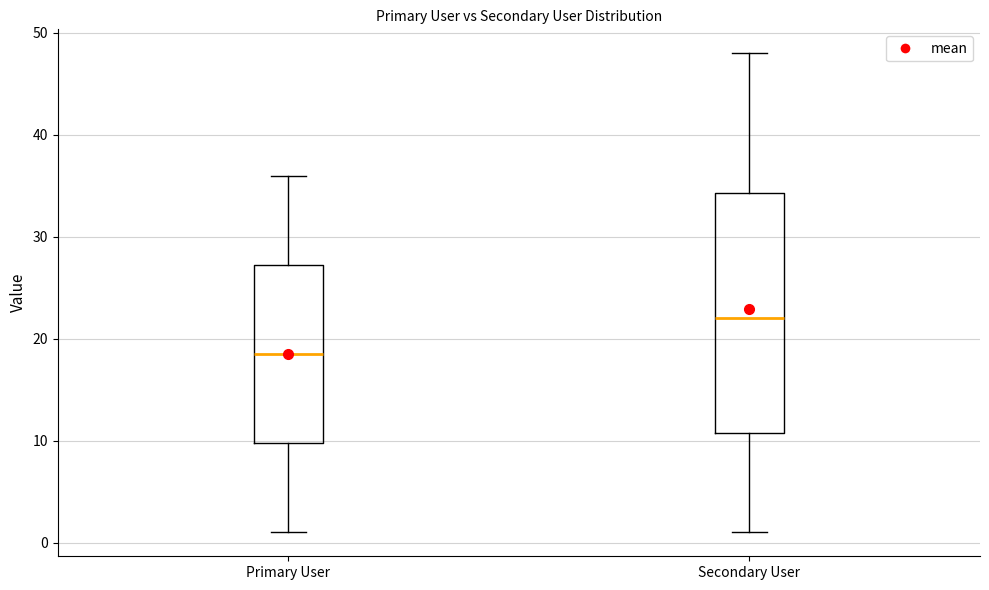

Reading left to right, transcribe this box plot: for each box, give where its median line is, the range the box spans, and where its two whiskers end, as read against the y-axis. The values are not printed on the chart, so give them approximately, as read against the axis.

Primary User: median 19, box 10 to 27, whiskers 1 to 36
Secondary User: median 22, box 11 to 34, whiskers 1 to 48